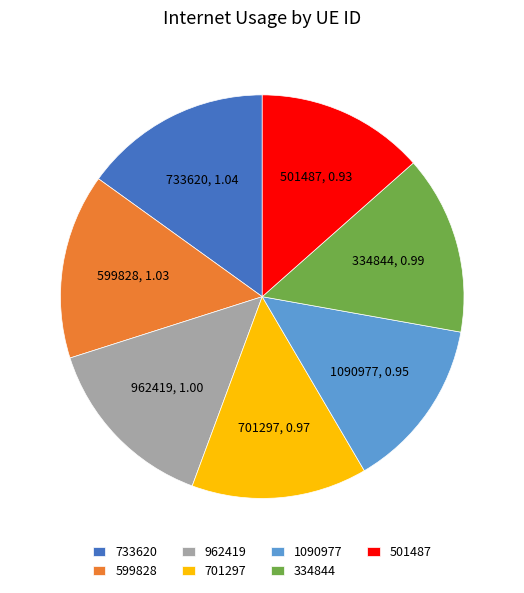

How many segments does this pie chart have?

7